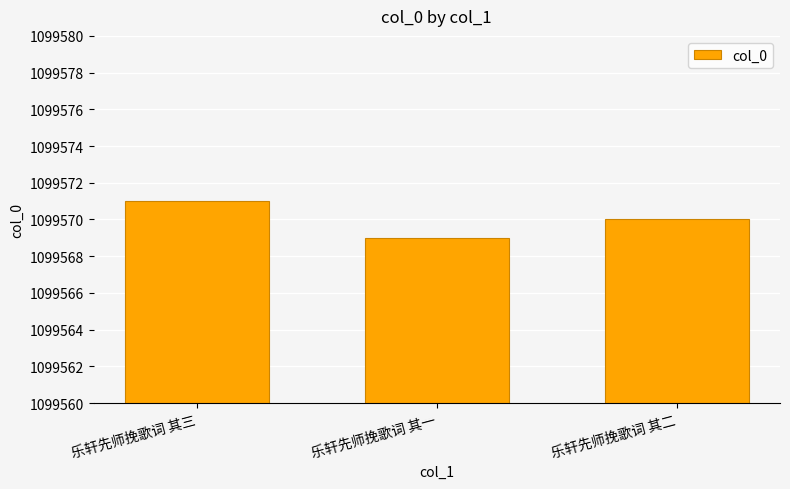

Is it true that the value at 乐轩先师挽歌词 其二 is 378873?

False